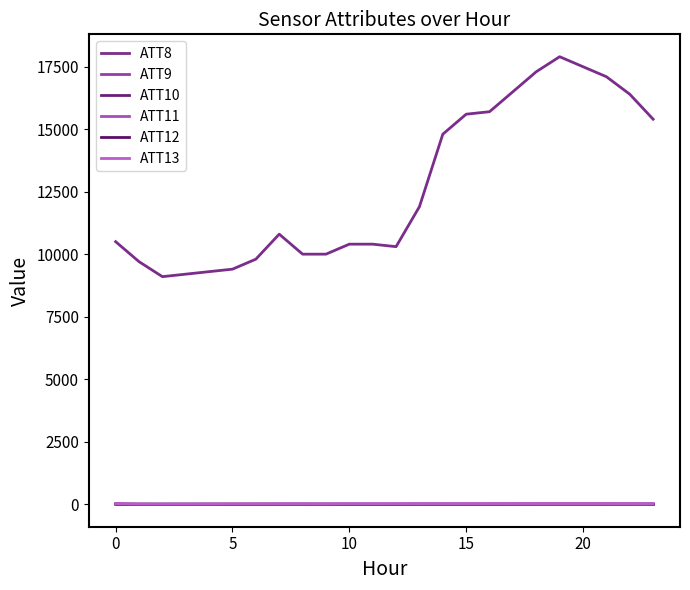

Does the chart have visible grid lines?

No